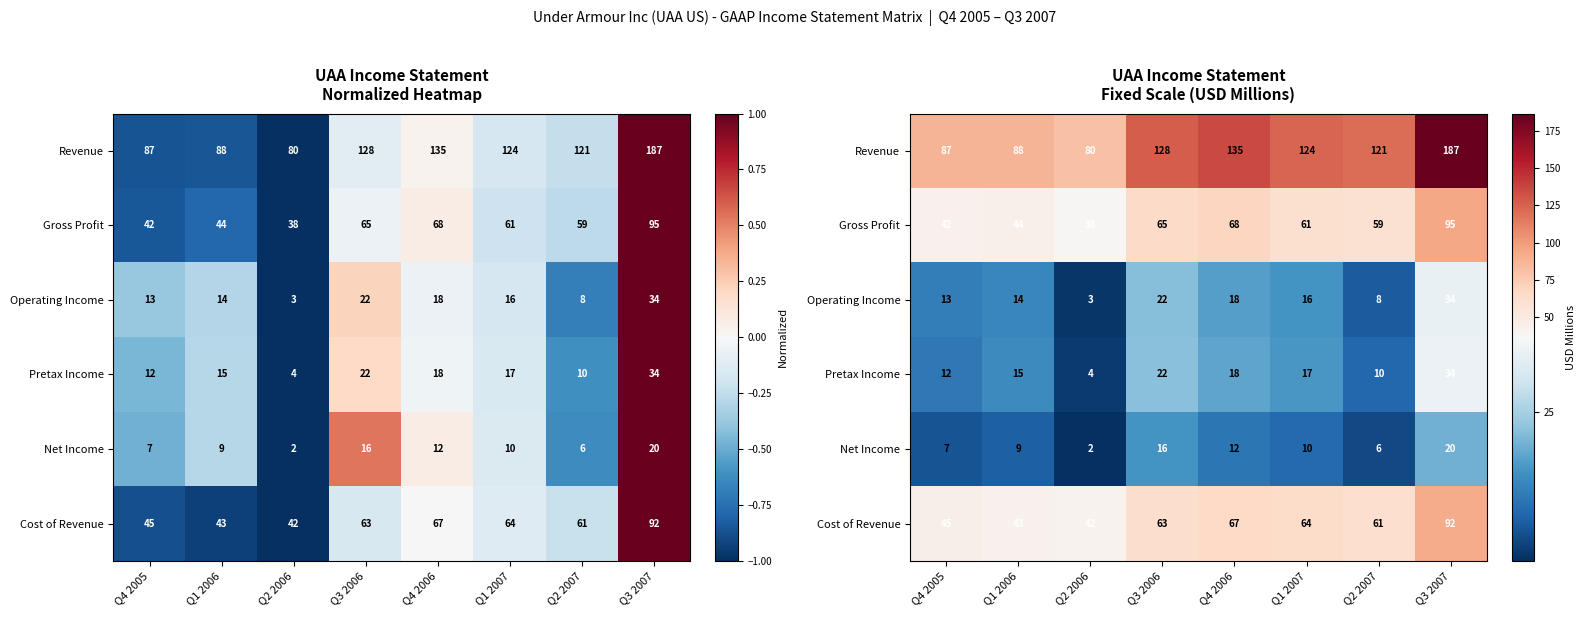

Which series has the largest range (max minus min)?

Revenue